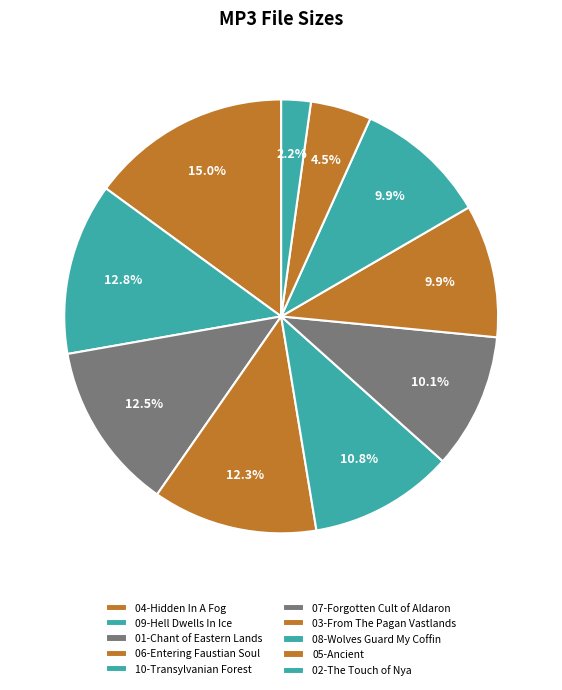

How many segments does this pie chart have?

10